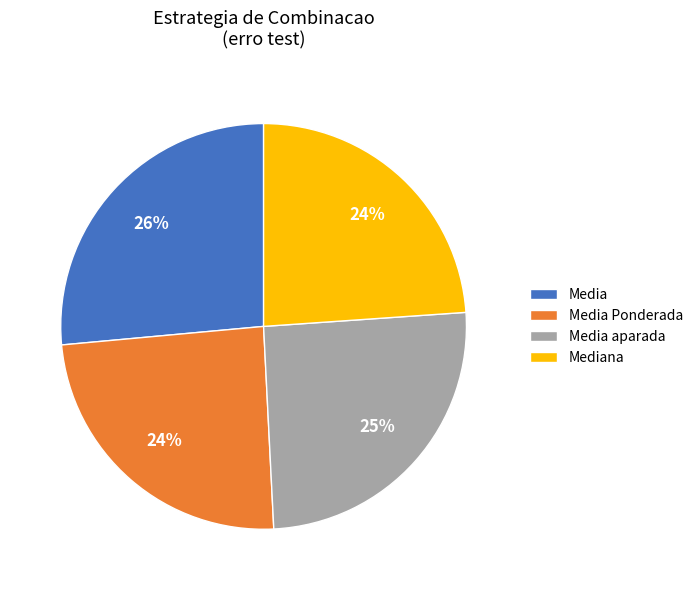

Is Media the majority of the pie?

No